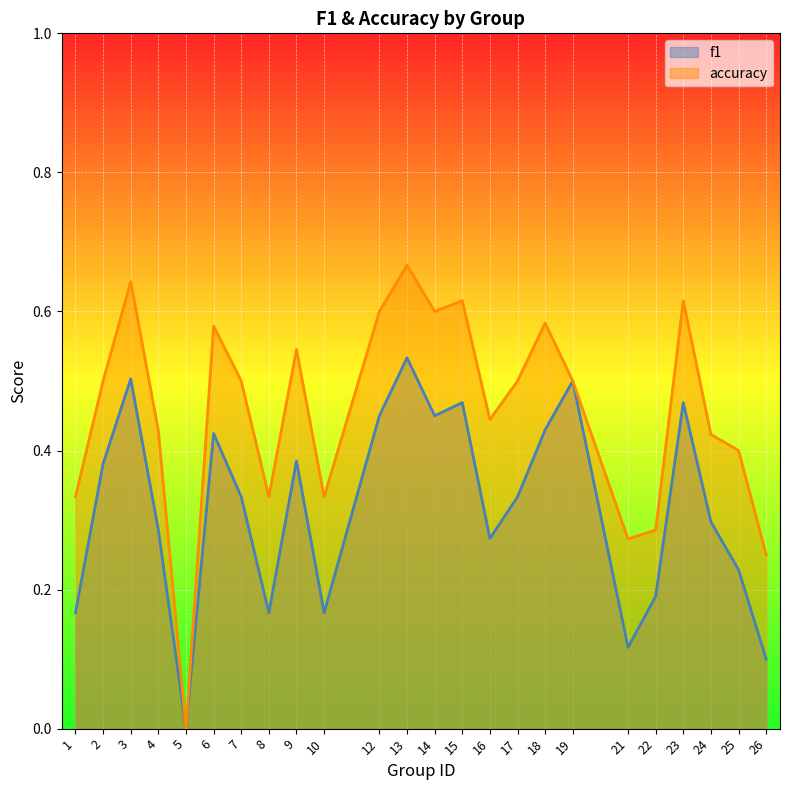

In f1, how many points are lower than both neighbors (excluding endpoints)?

6